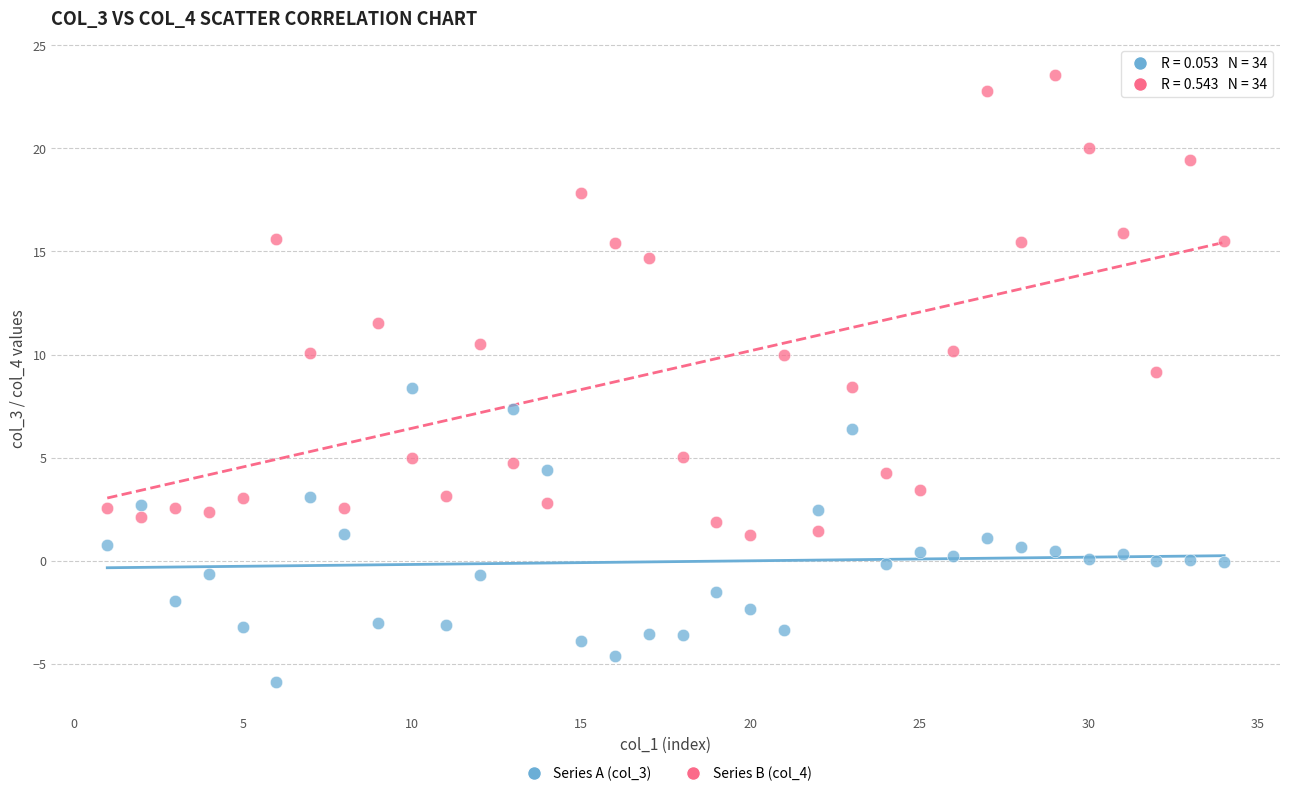

Across all data points, what is the range of X values (max minus min)?

33.0